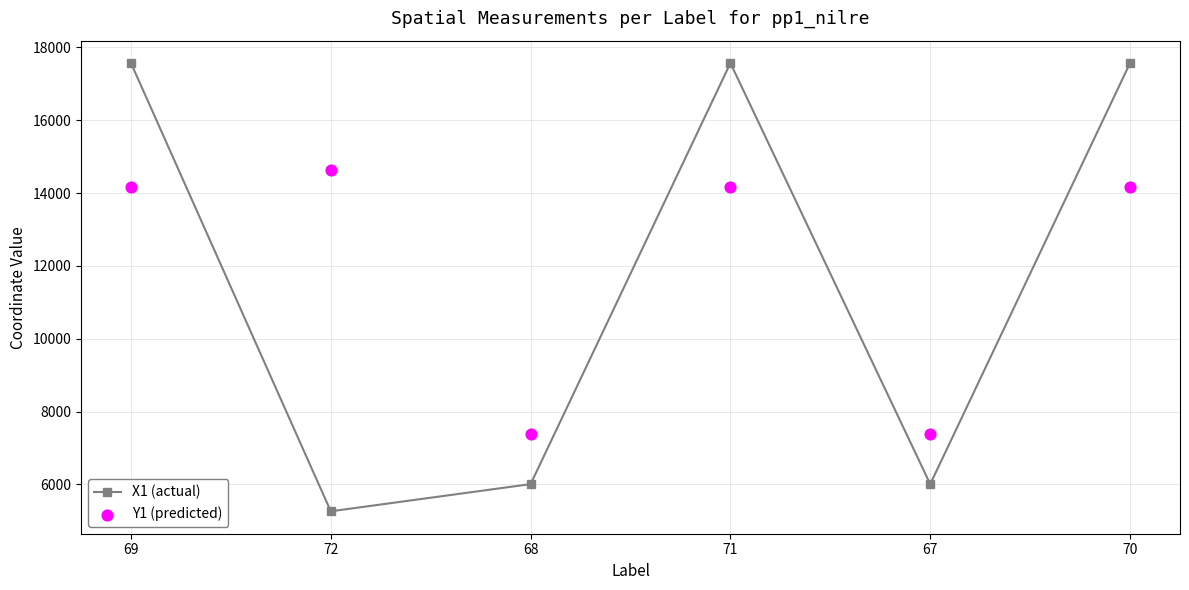

Which series contains the lowest Y value?

X1 (actual)